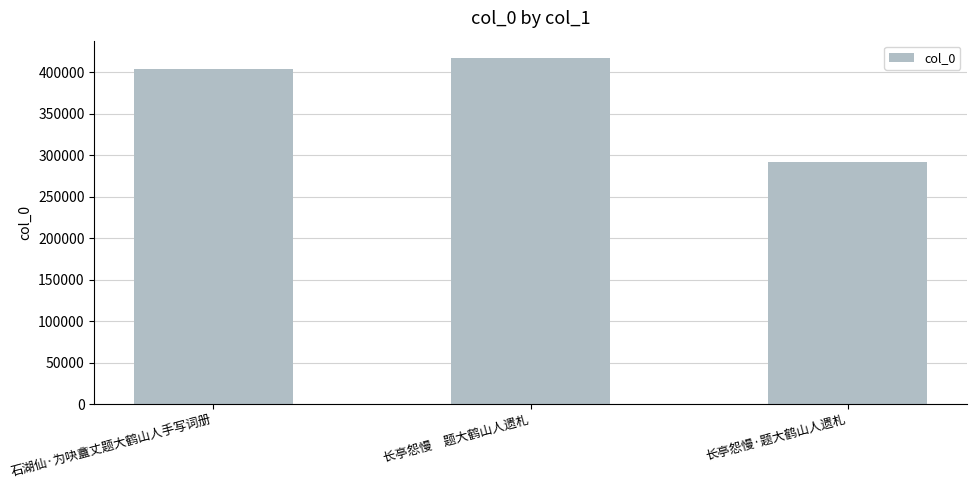

What is the value of the 3rd bar from the left?

291943